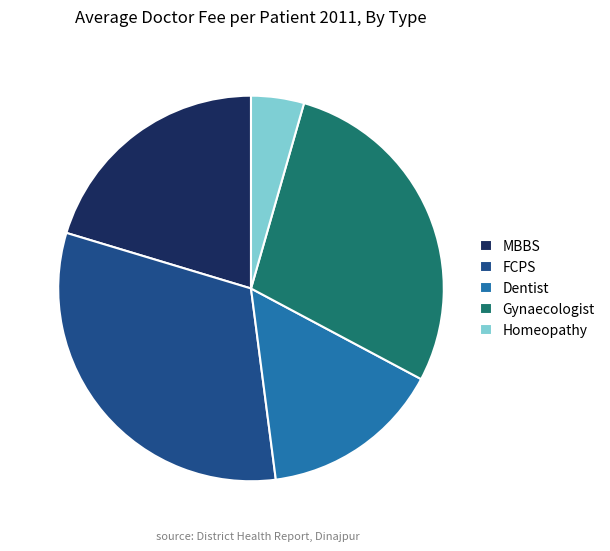

Is Dentist the majority of the pie?

No